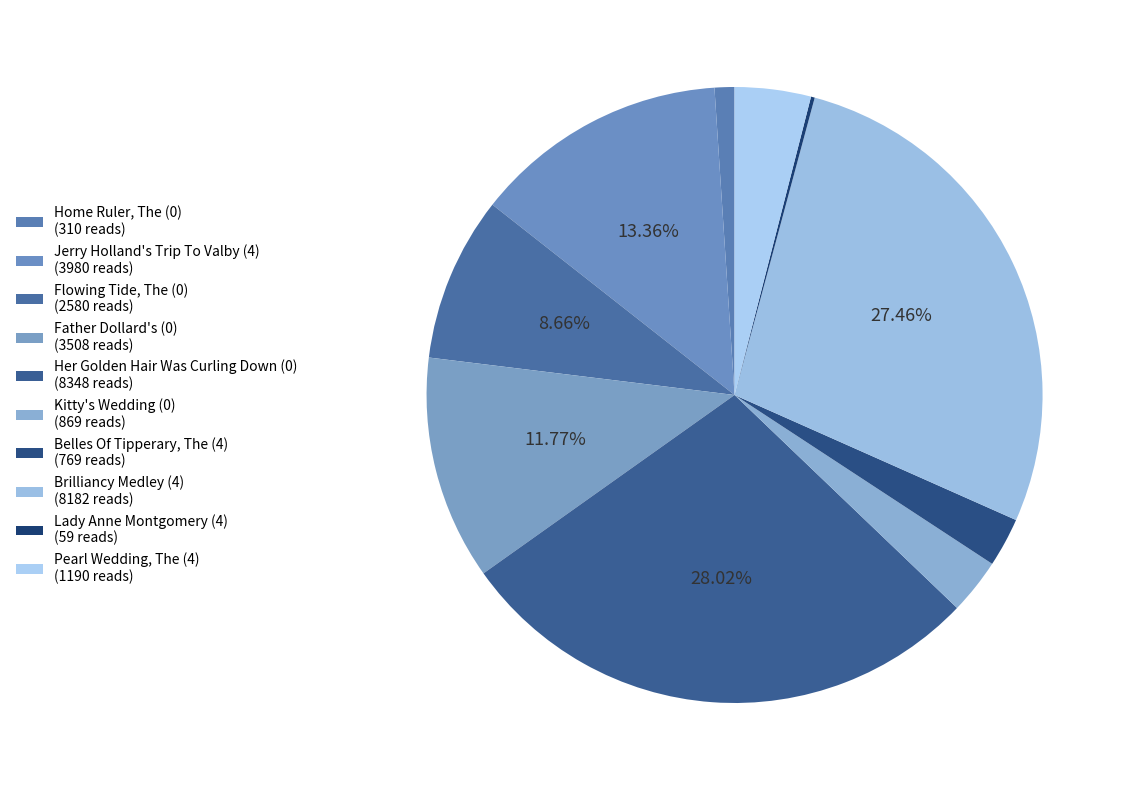

Do Father Dollard's (0) and Flowing Tide, The (0) together represent more than half of the pie?

No